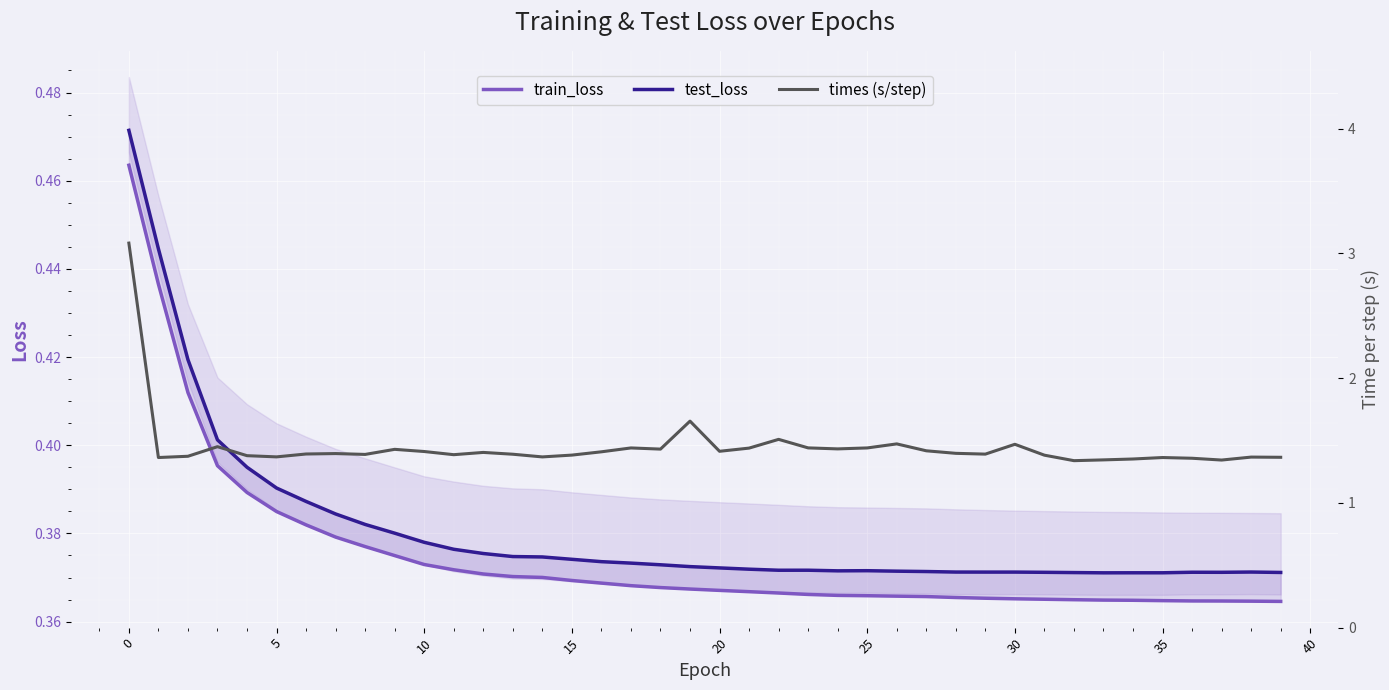

What are all the series names shown in the legend?

train_loss, test_loss, times (s/step)